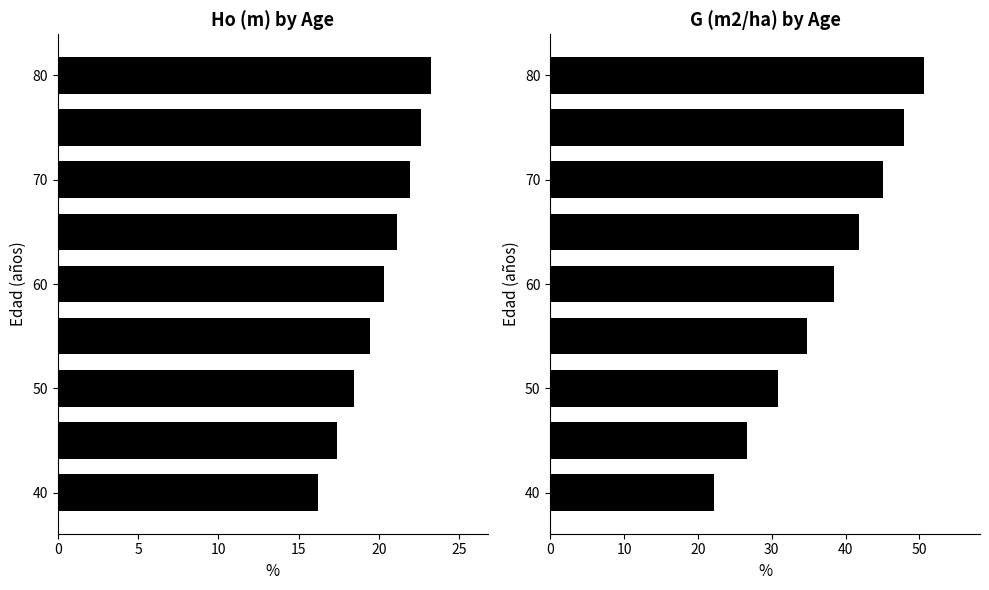

What is the minimum value shown in the chart?

16.2